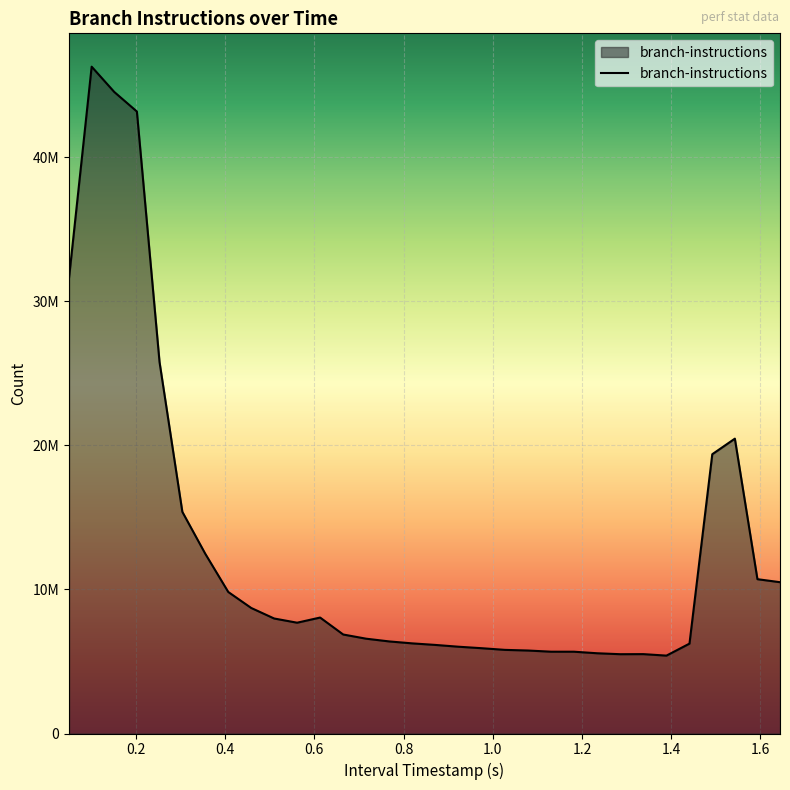

What is the difference between the maximum and minimum values?

40896176